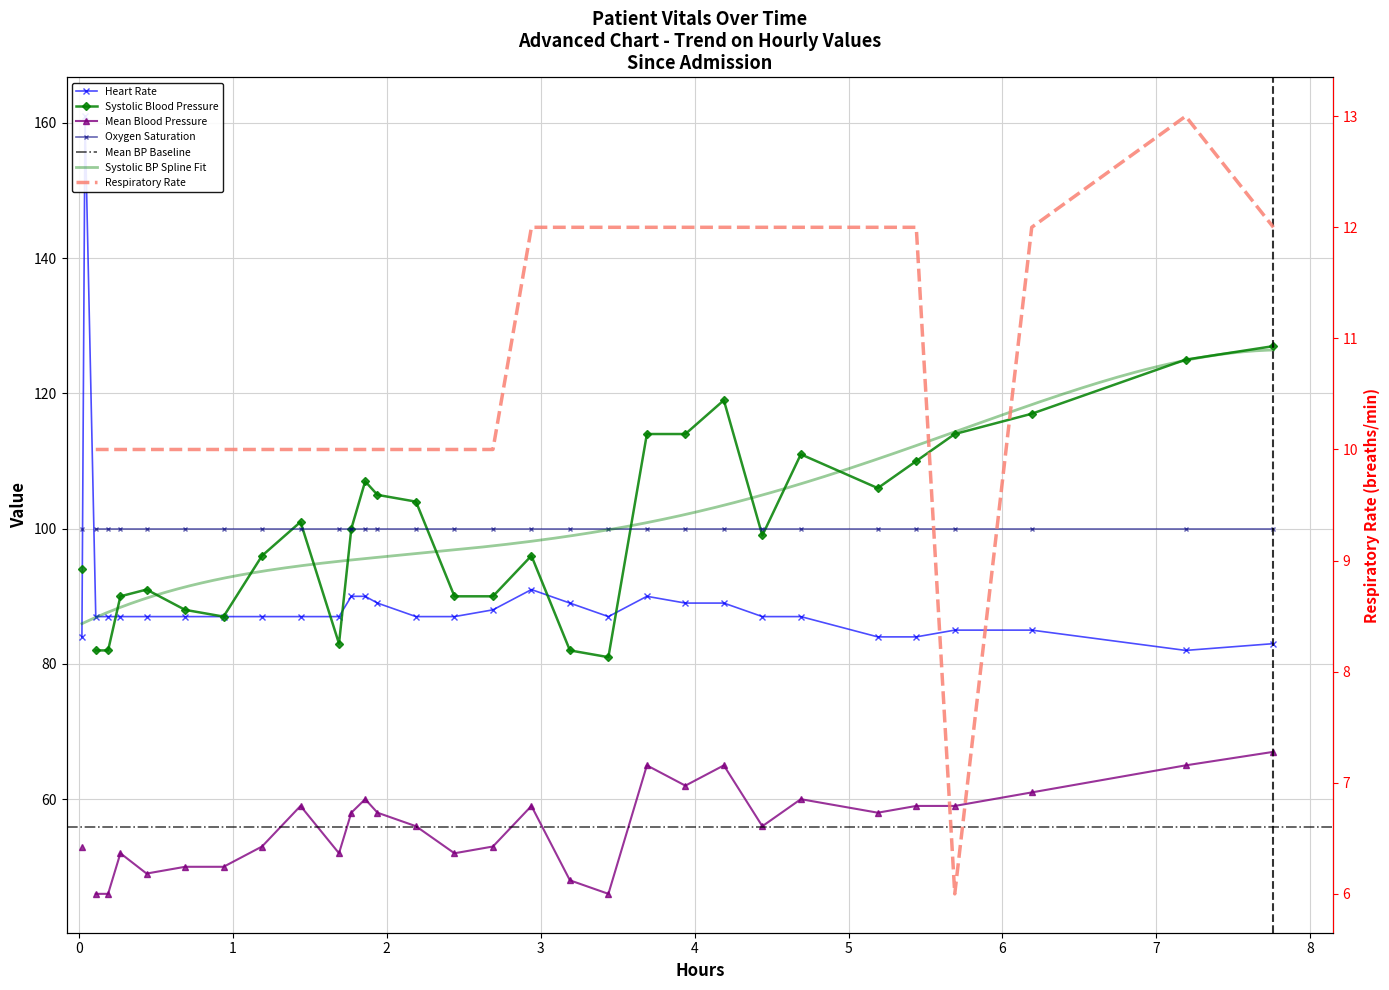

The chart shows a value of 26 at 23. True or false?

False